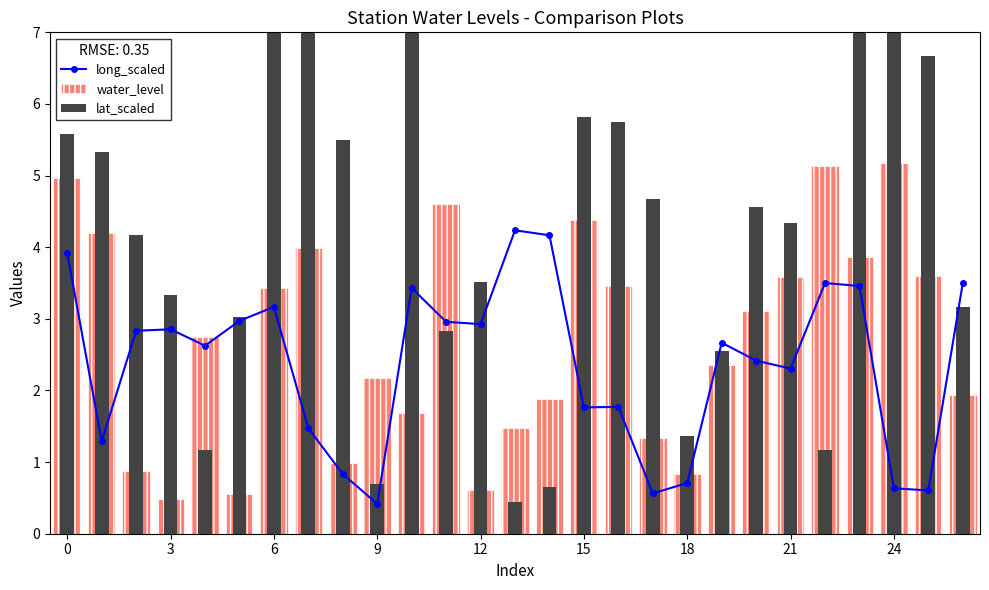

Rank the series by their average value, from highest to lowest.

lat_scaled, water_level, long_scaled